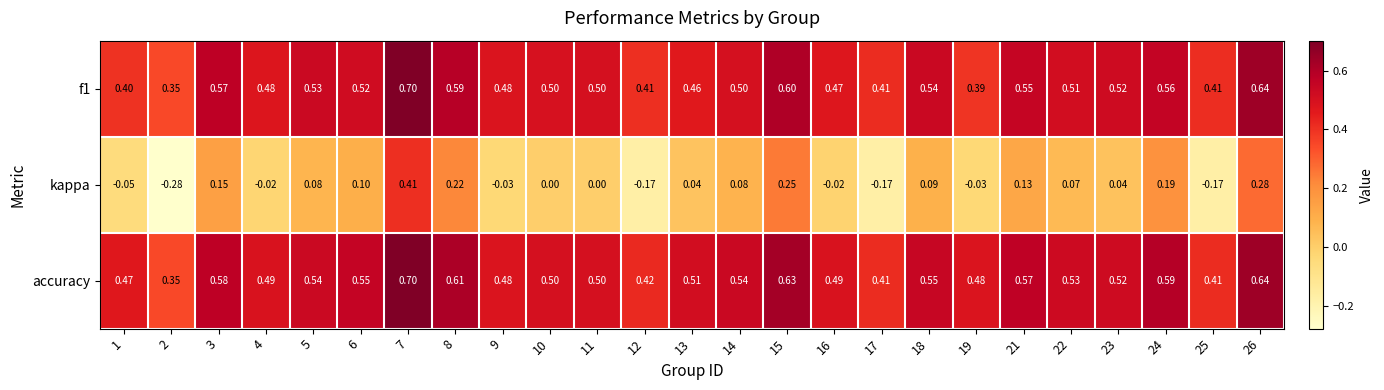

At 1, list the series in order from largest to smallest.

accuracy, f1, kappa